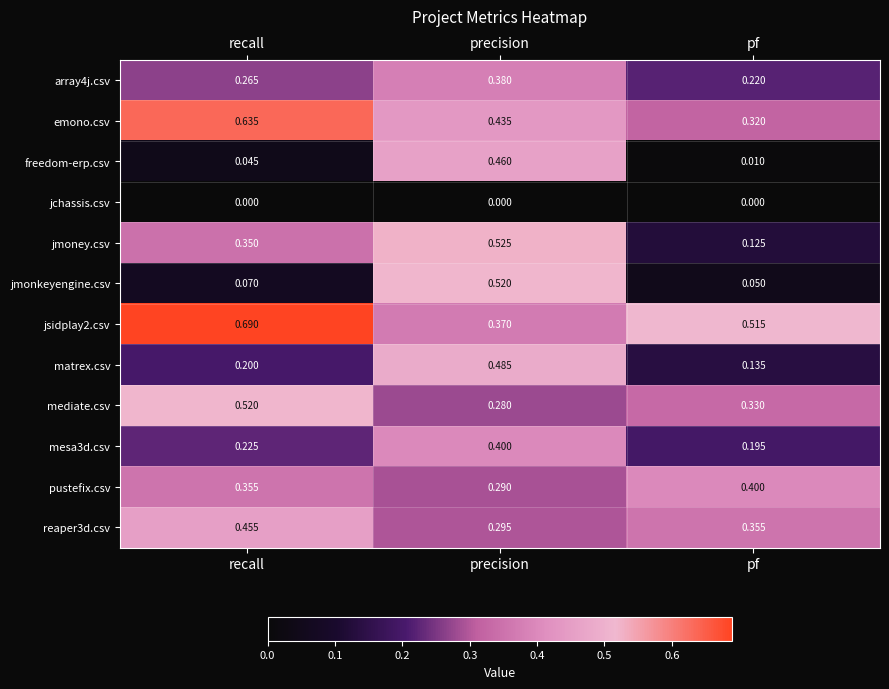

At which category is the sum across all series the highest?

precision